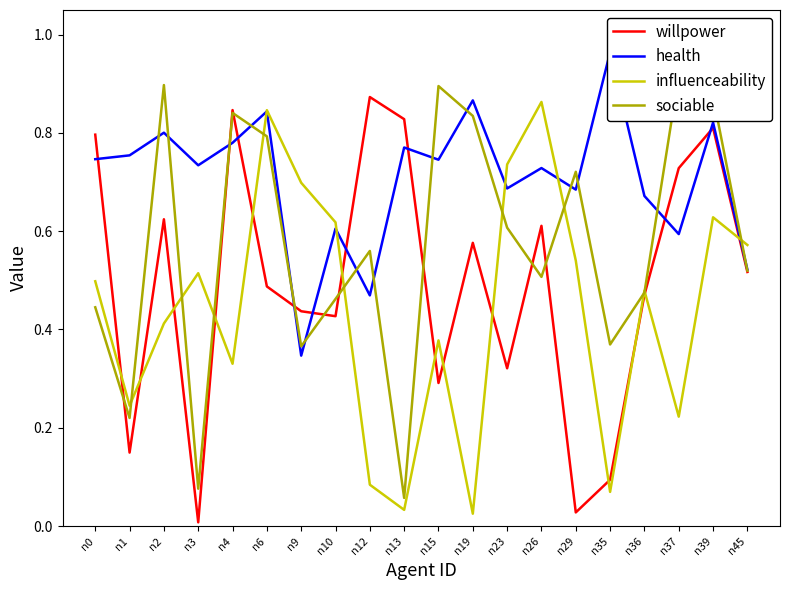

Which has a higher value, n3 or n36?

n36